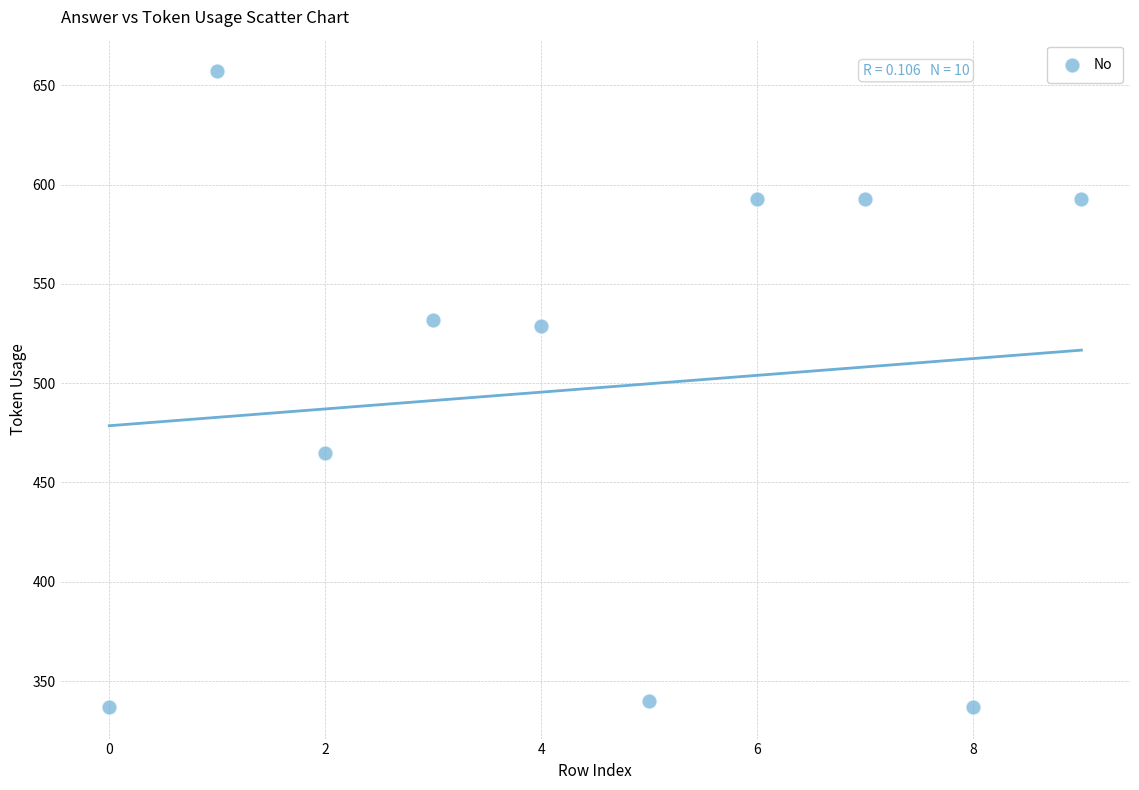

What is the range of Y values (max minus min)?

320